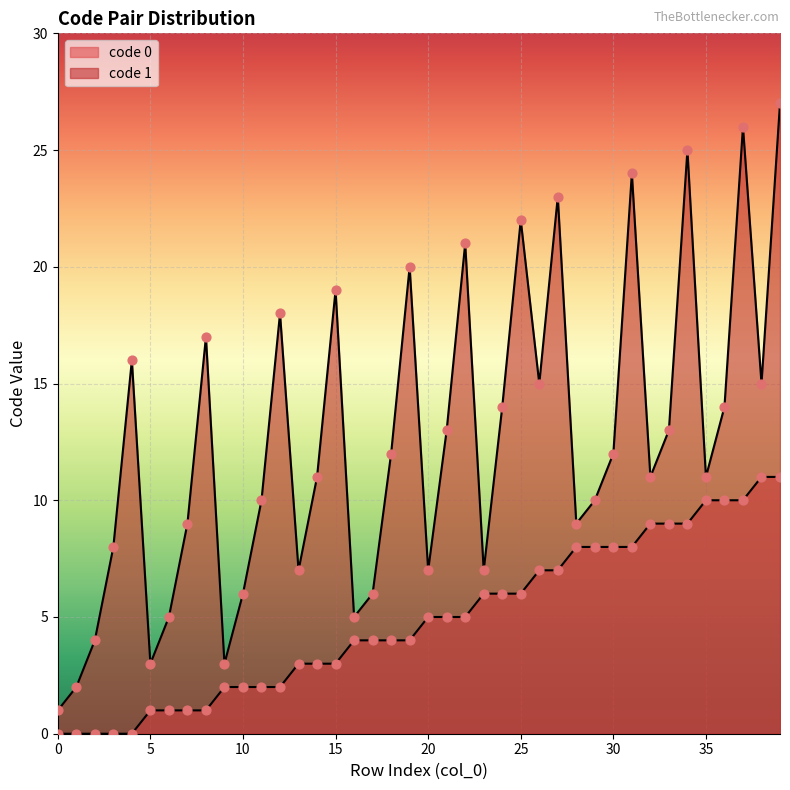

Which series reaches the minimum Y coordinate?

code 0